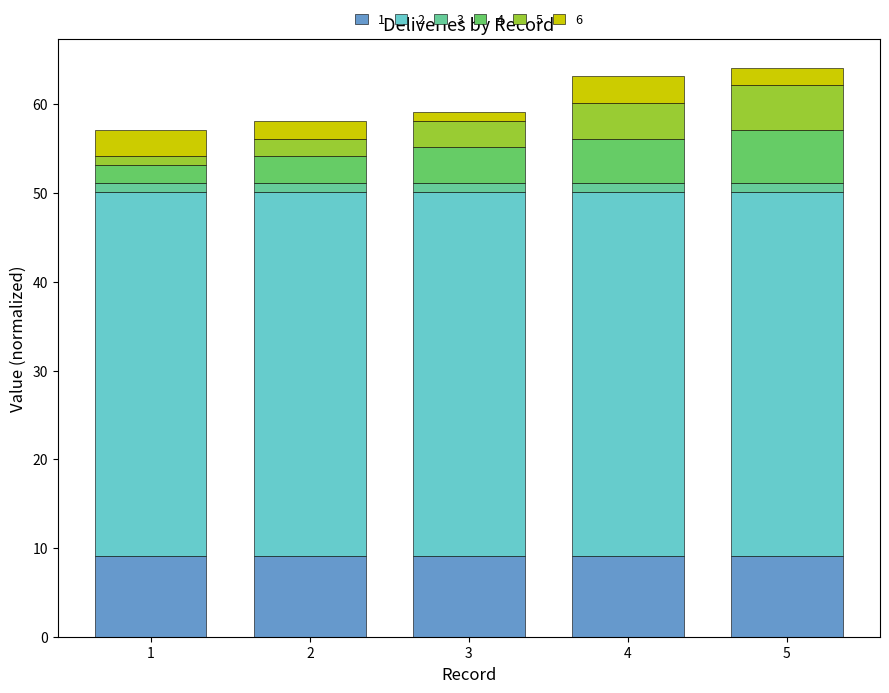

Between 1 and 2, which series saw the biggest shift?

4